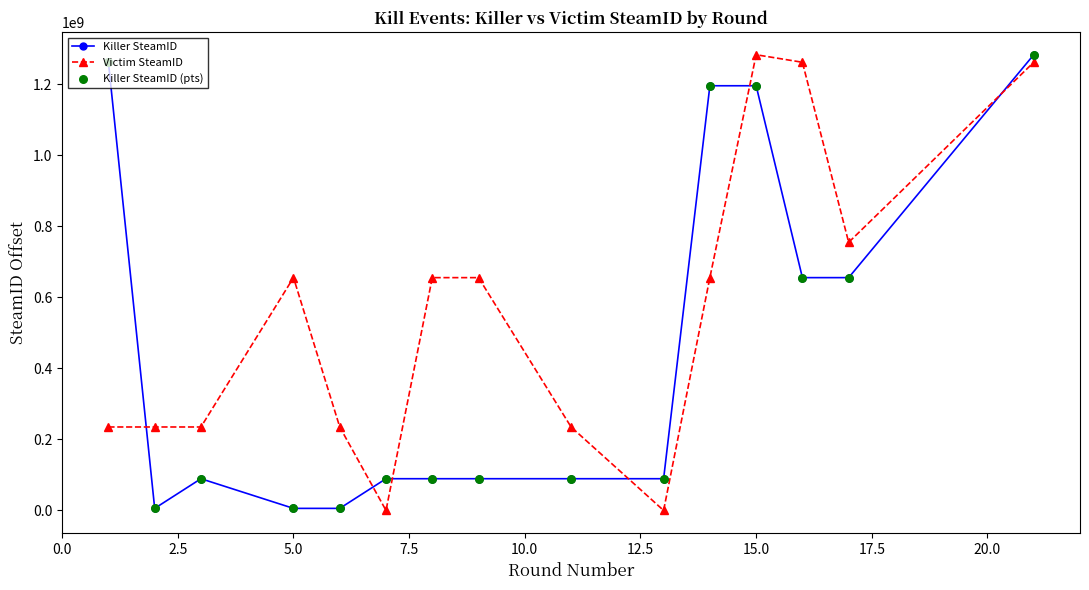

At how many categories does at least one series exceed 466424377?

9